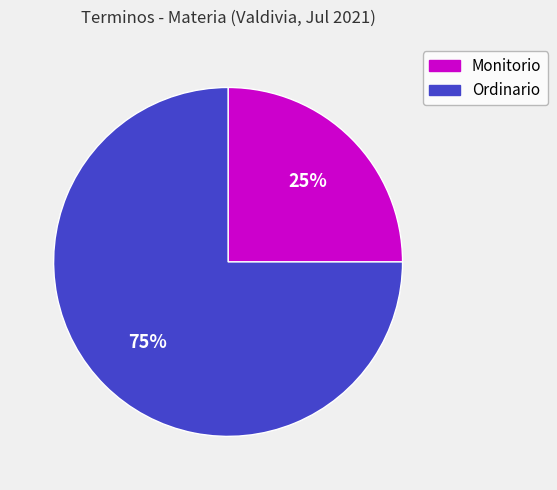

Combined, do Monitorio and Ordinario account for over 50%?

Yes